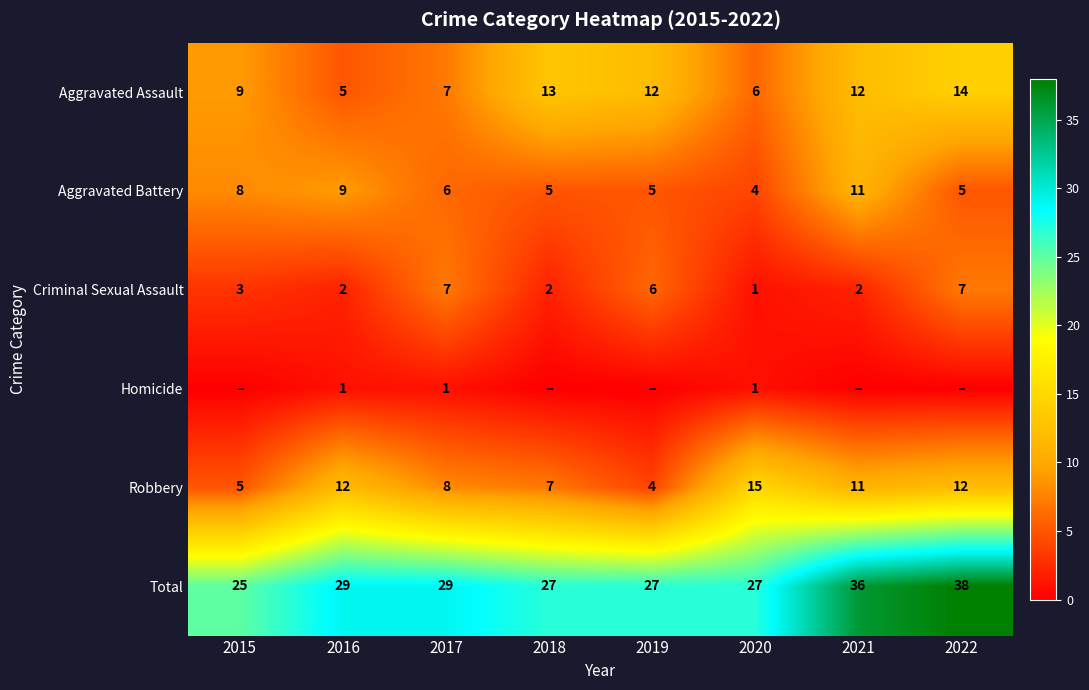

What is the difference between the Criminal Sexual Assault values at 2019 and 2016?

4